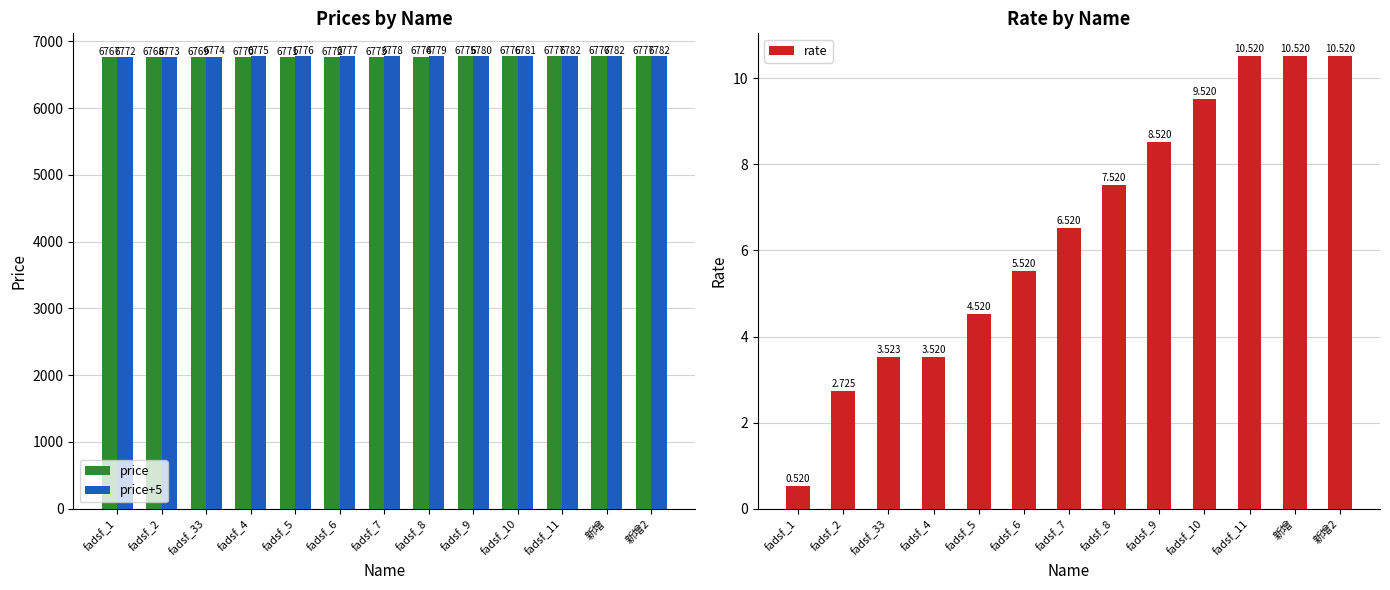

How many bars are there in each group?

3